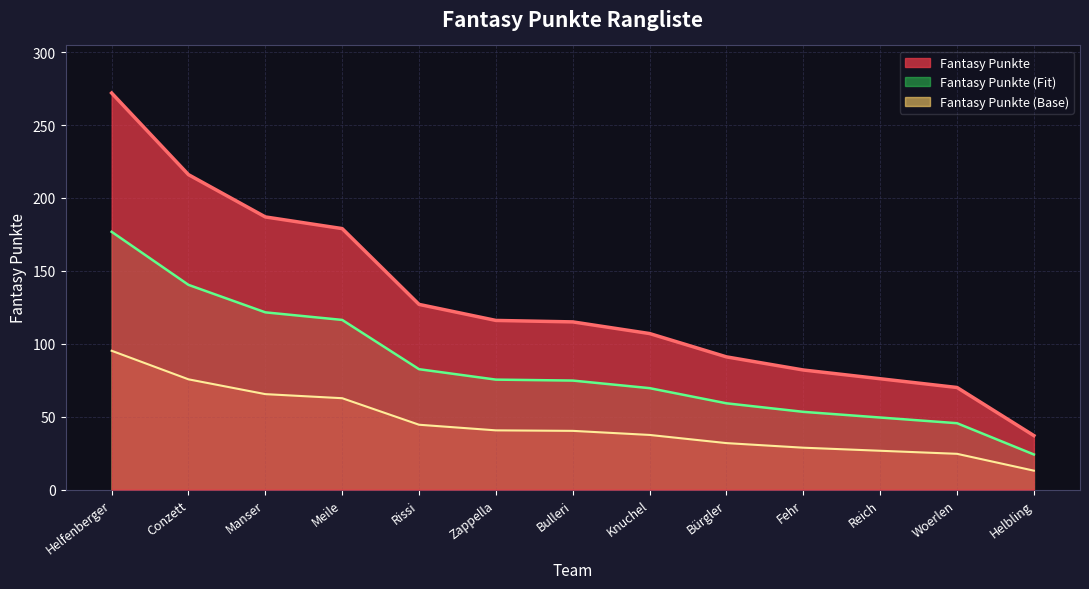

Reading left to right, transcribe all the data shown in this chart.

272	216	187	179	127	116	115	107	91	82	76	70	37